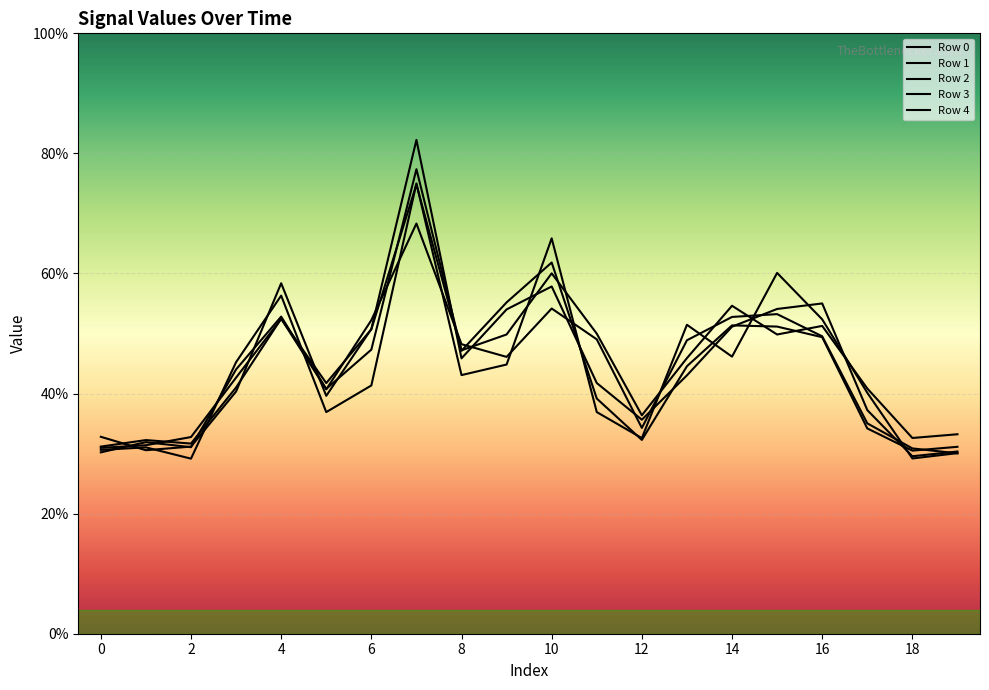

Does the chart have visible grid lines?

Yes